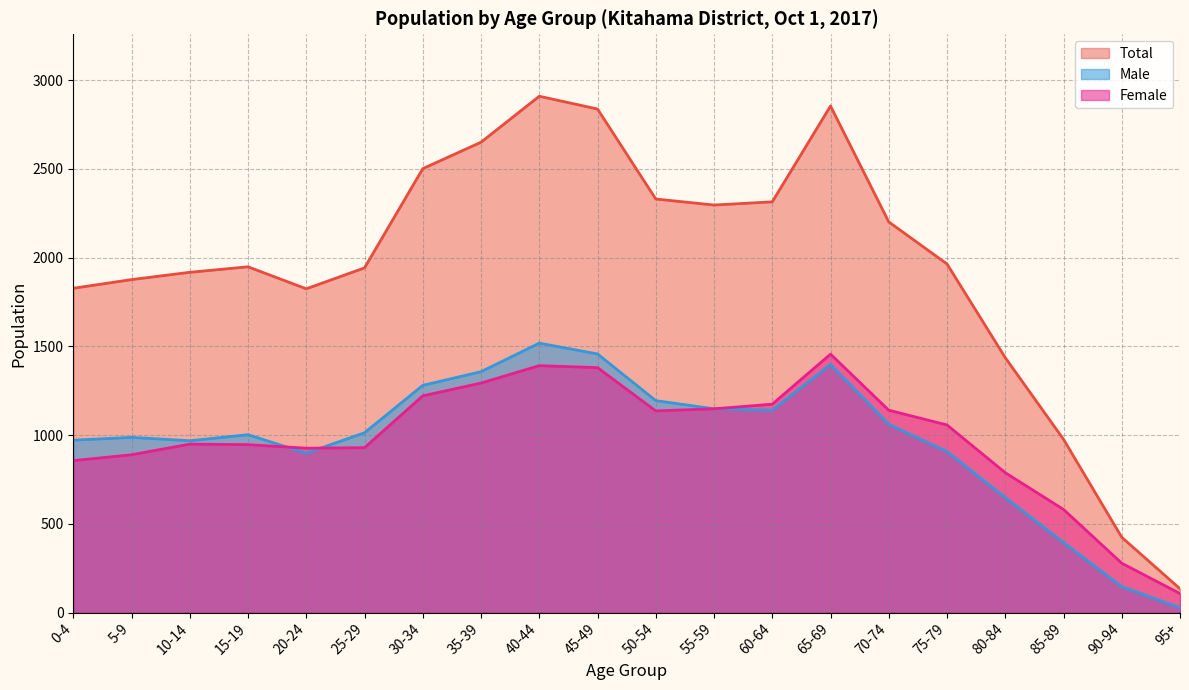

What is the minimum value shown in the chart?

27